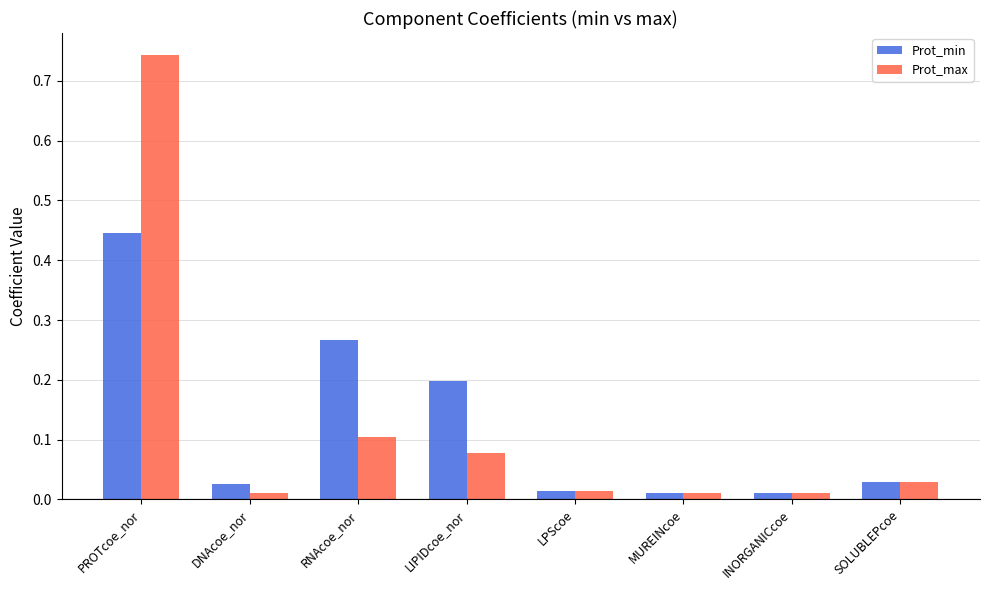

What is the sum of the Prot_min values at LIPIDcoe_nor and PROTcoe_nor?

0.6